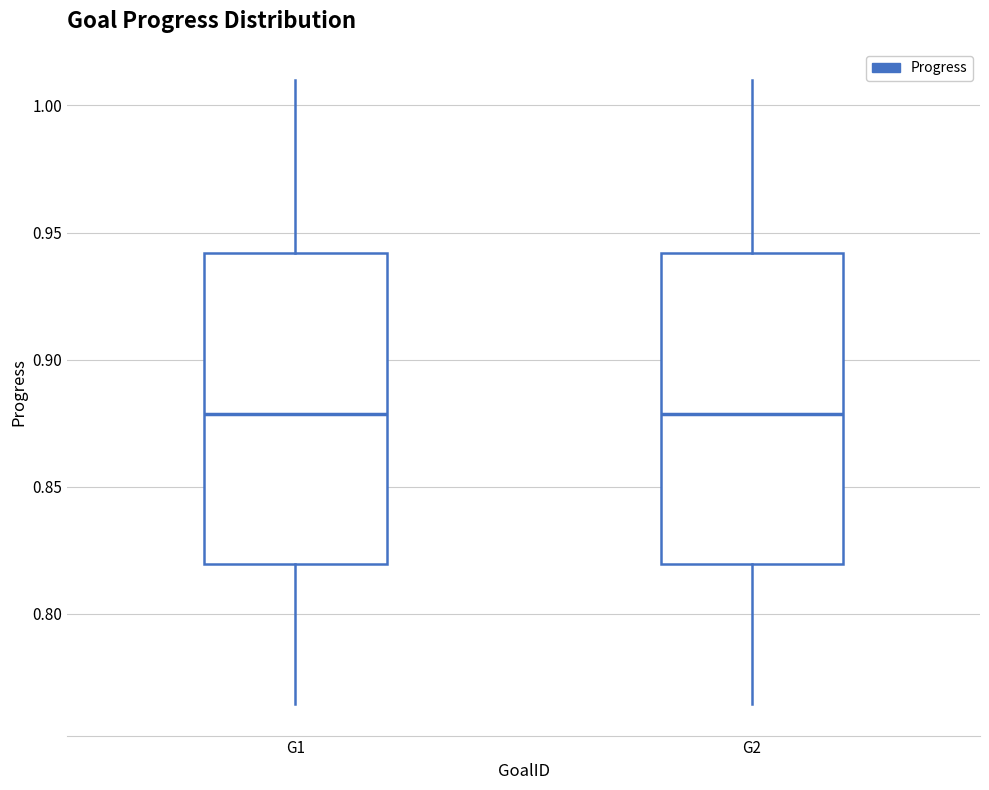

Where is the lower edge of the box for G2 on the y-axis? The values are not printed on the chart, so give them approximately, as read against the axis.

0.820